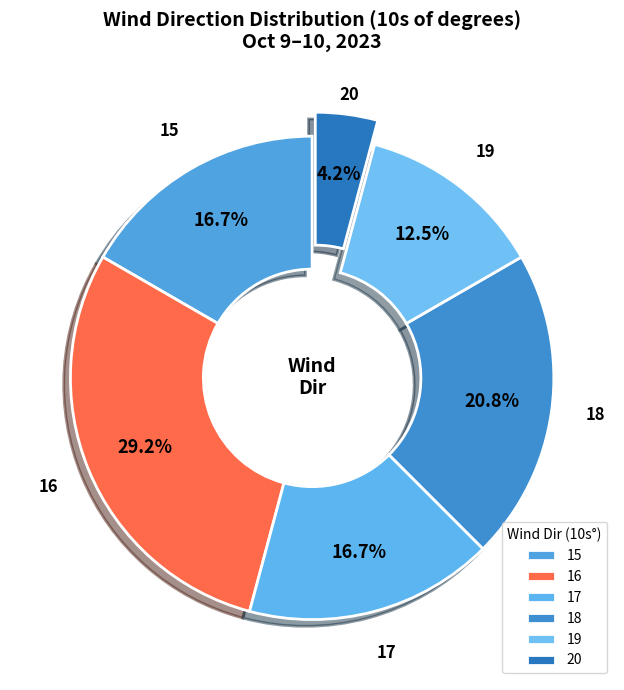

Is 18 the majority of the pie?

No